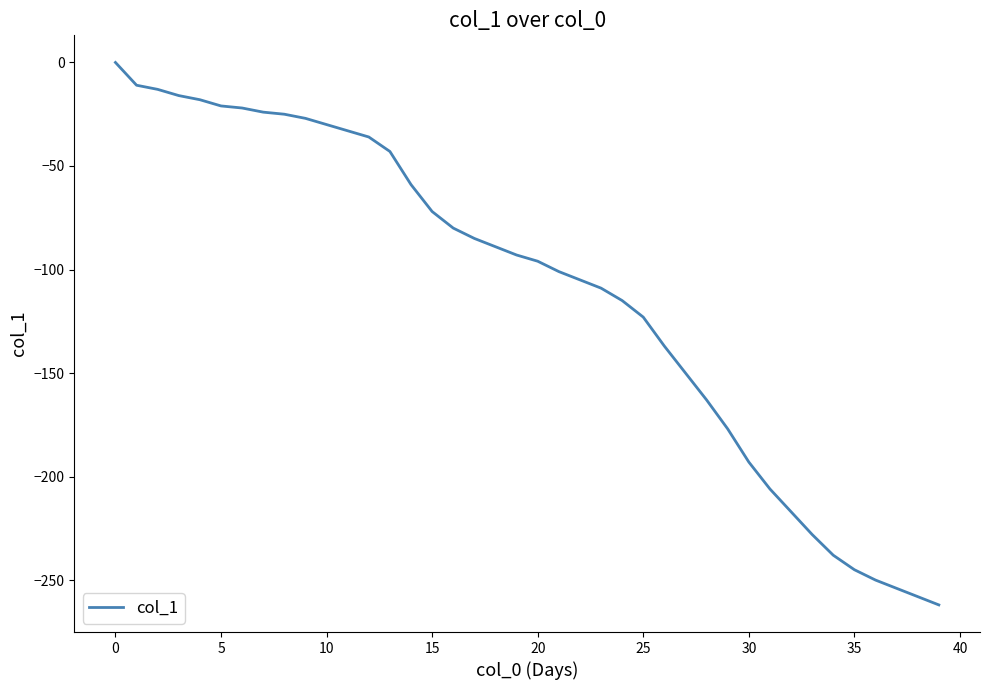

What is the smallest value displayed?

-262